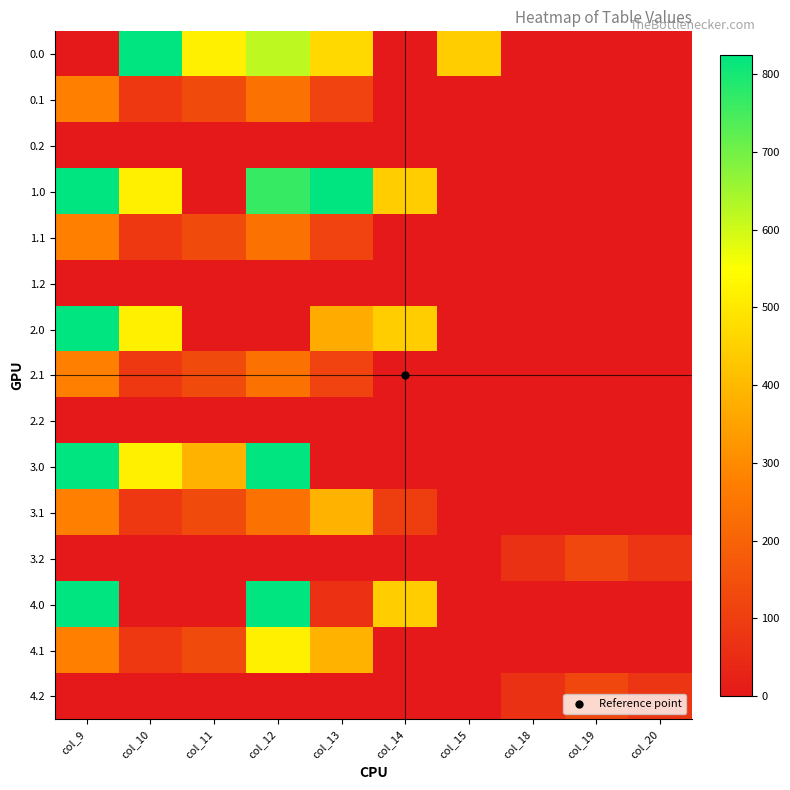

Which has a higher value, col_19 or col_10?

col_10